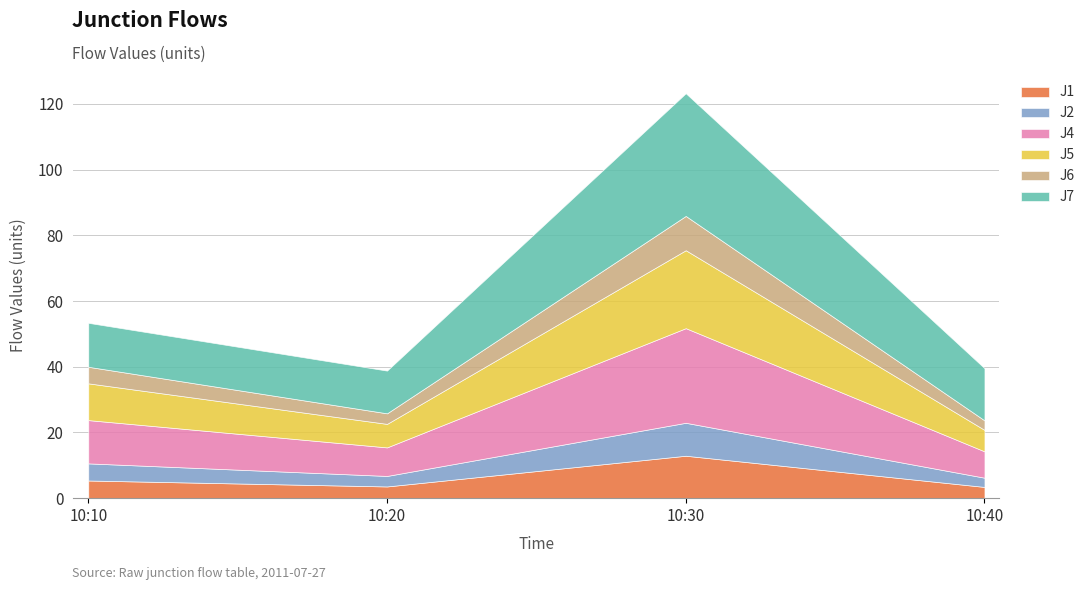

Reading left to right, what are all the values shown in this chart?

J1: 10:10=5.4	10:20=3.6	10:30=12.9	10:40=3.4
J2: 10:10=5.2	10:20=3.2	10:30=10.0	10:40=2.8
J4: 10:10=13.2	10:20=8.7	10:30=28.8	10:40=8.0
J5: 10:10=11.2	10:20=7.2	10:30=23.7	10:40=6.5
J6: 10:10=5.0	10:20=3.2	10:30=10.4	10:40=2.9
J7: 10:10=13.4	10:20=13.0	10:30=37.3	10:40=15.9